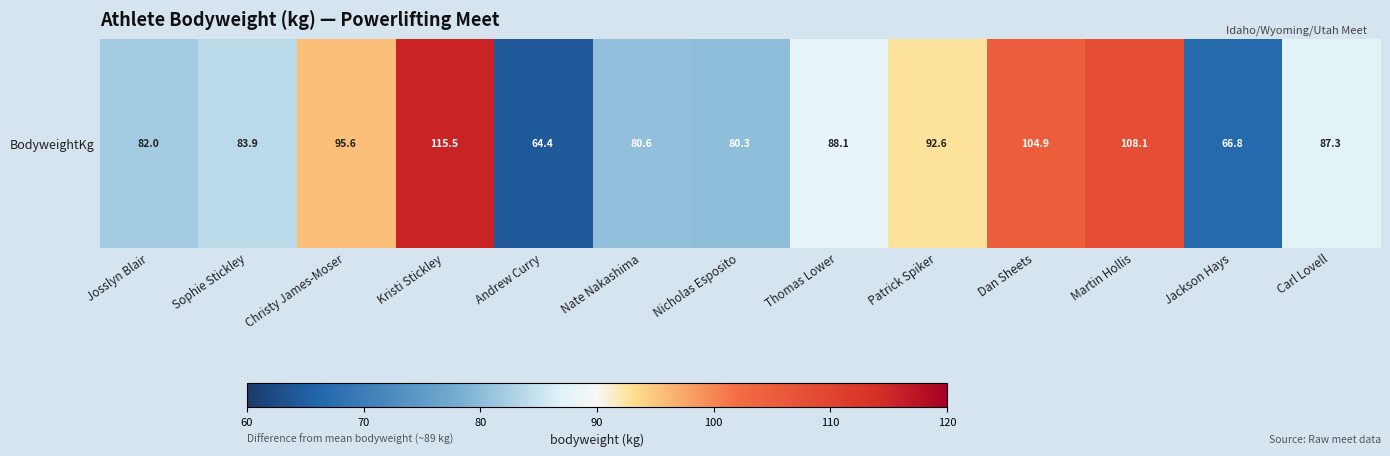

What is the greatest value displayed?

115.5